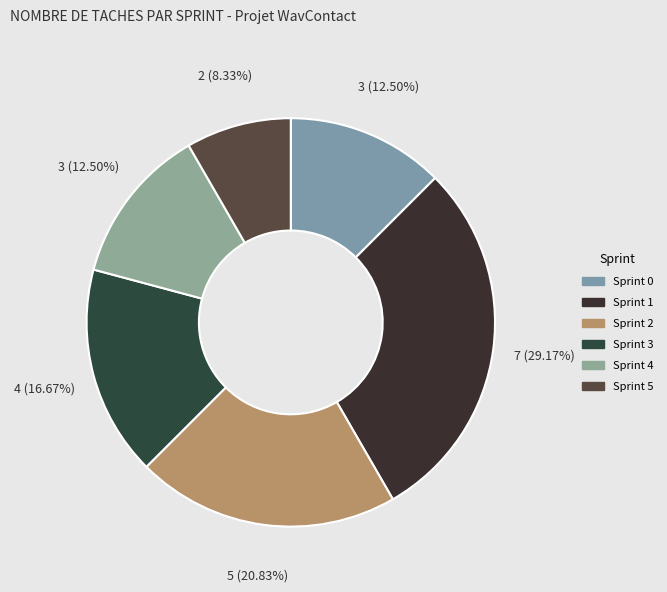

Approximately how many times larger is the value at Sprint 2 compared to Sprint 3?

1.2